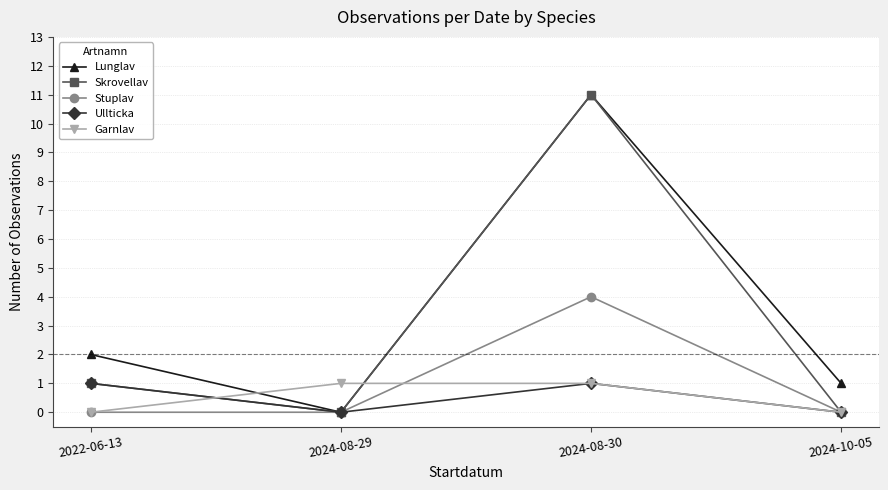

Which series ends up on top after the final intersection of Garnlav and Lunglav?

Lunglav